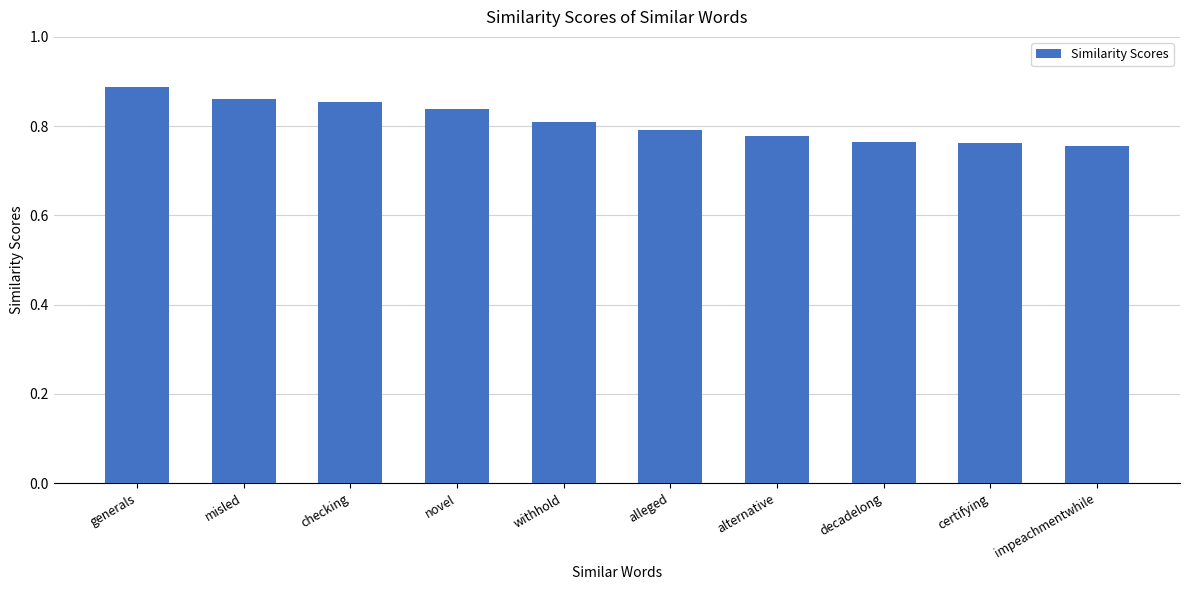

Which has a higher value, impeachmentwhile or decadelong?

decadelong